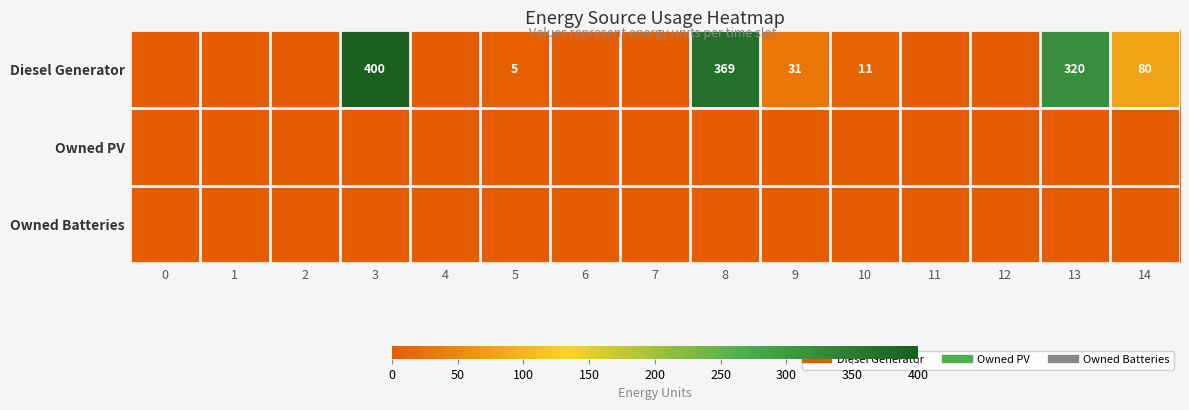

What is the average value of the Diesel Generator series?

81